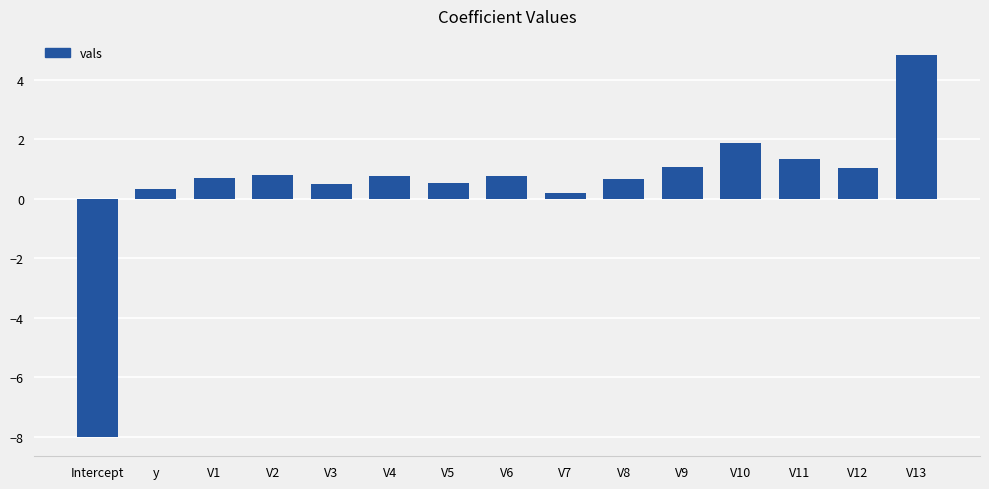

Between y and V4, which is larger?

V4